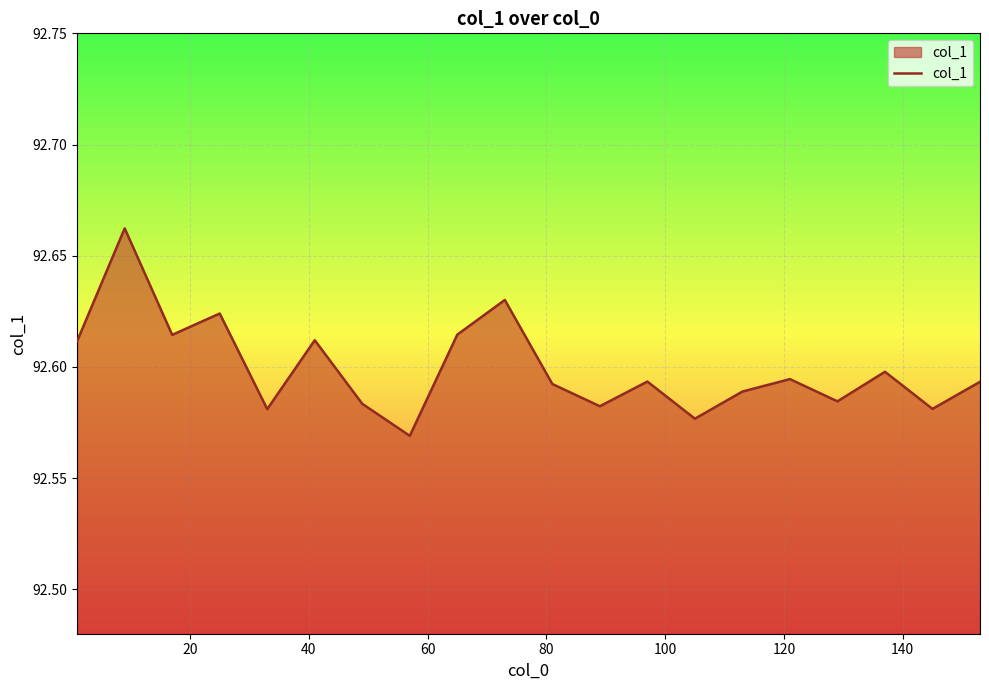

How many lines are shown in the chart?

1